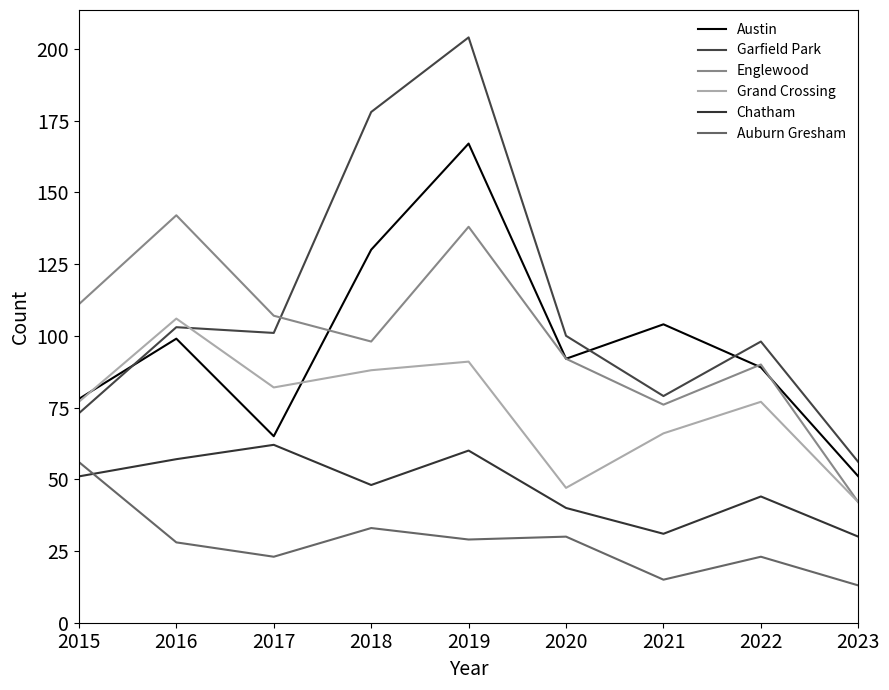

Which label corresponds to the largest value in the chart?

2019